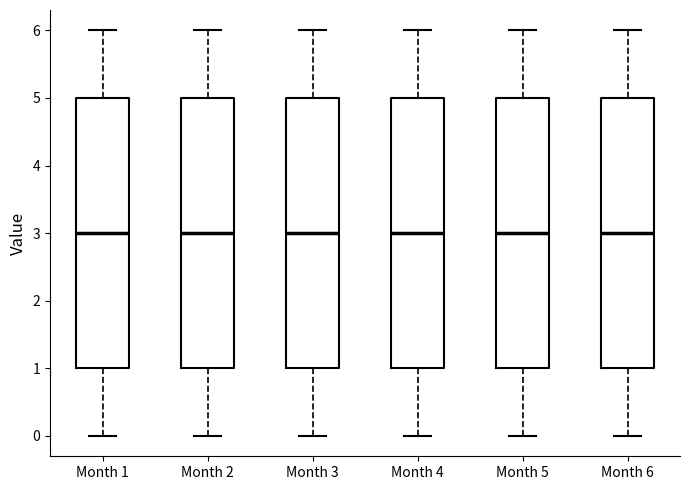

Reading left to right, read every box against the y-axis: the position of its median line, the range the box covers, and the ends of its whiskers. The values are not printed on the chart, so give them approximately, as read against the axis.

Month 1: median 3, box 1 to 5, whiskers 0 to 6
Month 2: median 3, box 1 to 5, whiskers 0 to 6
Month 3: median 3, box 1 to 5, whiskers 0 to 6
Month 4: median 3, box 1 to 5, whiskers 0 to 6
Month 5: median 3, box 1 to 5, whiskers 0 to 6
Month 6: median 3, box 1 to 5, whiskers 0 to 6